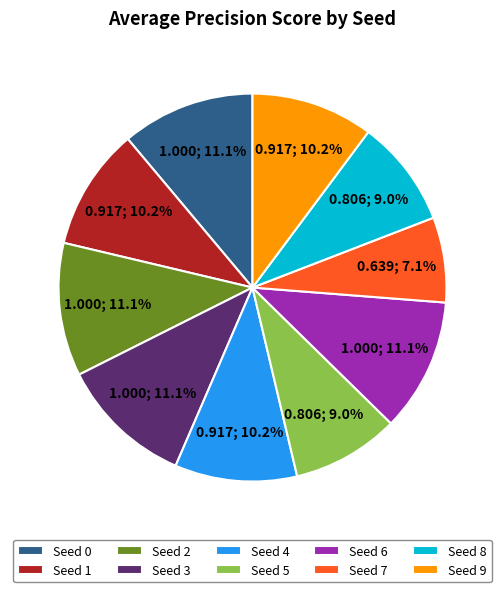

Which category has the smallest portion of the pie?

Seed 7